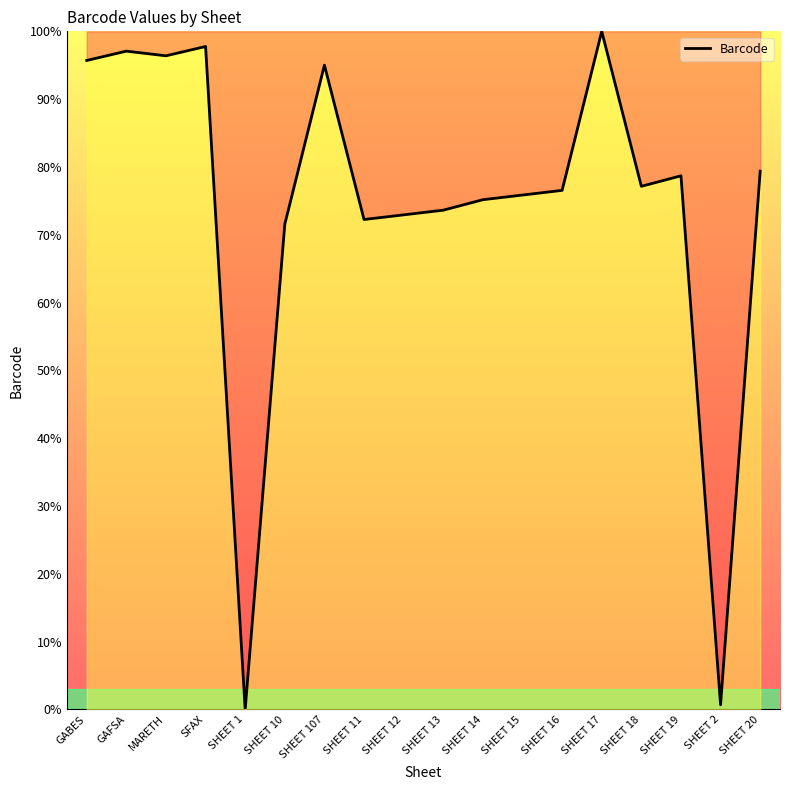

Approximately how many times larger is the value at SHEET 14 compared to SFAX?

0.8